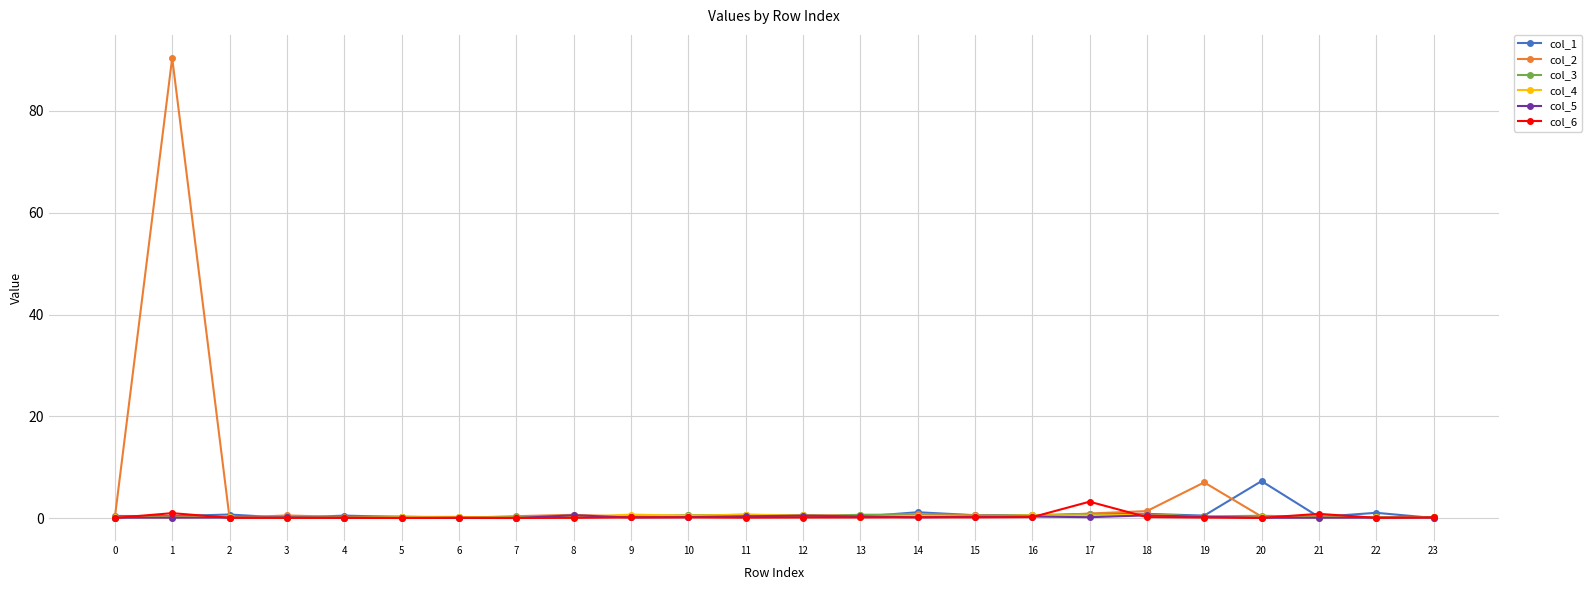

Is it true that col_2 equals 0.1 at 6?

True